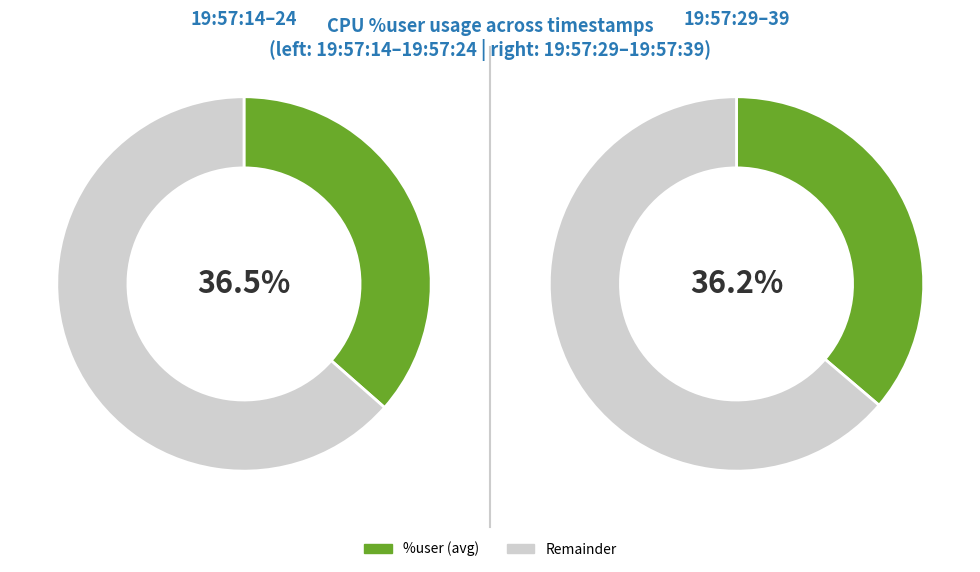

Do 19:57:39 and 19:57:19 together represent more than half of the pie?

No